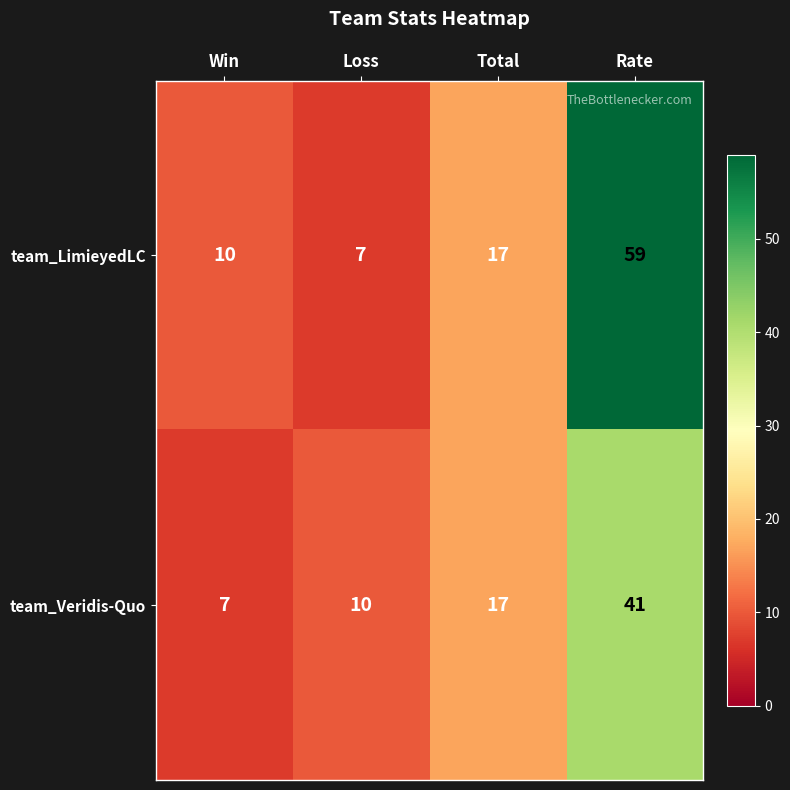

What is the difference between the maximum and second lowest values in the team_LimieyedLC series?

49